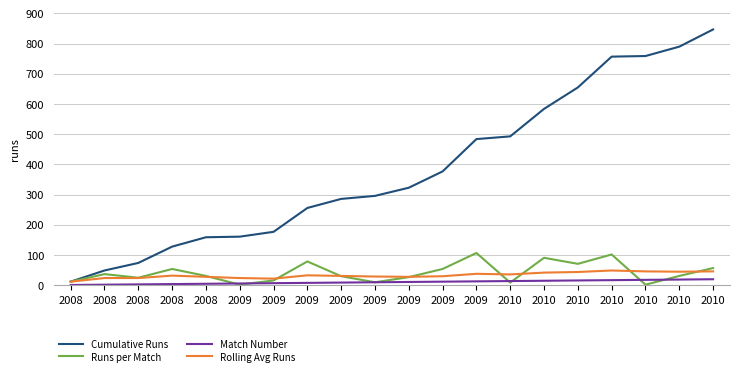

What is the sum of all Cumulative Runs values?

7667